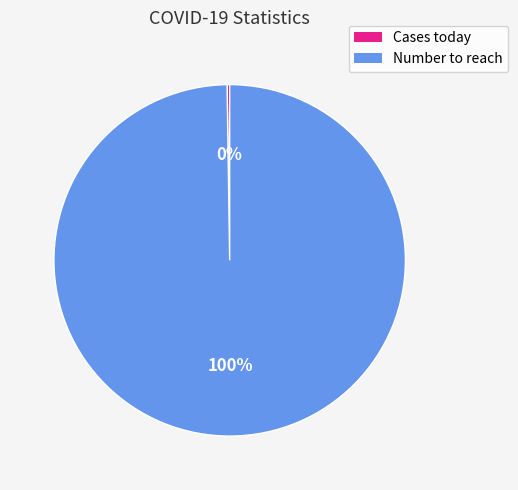

To the nearest percent, what is the average slice percentage?

50%